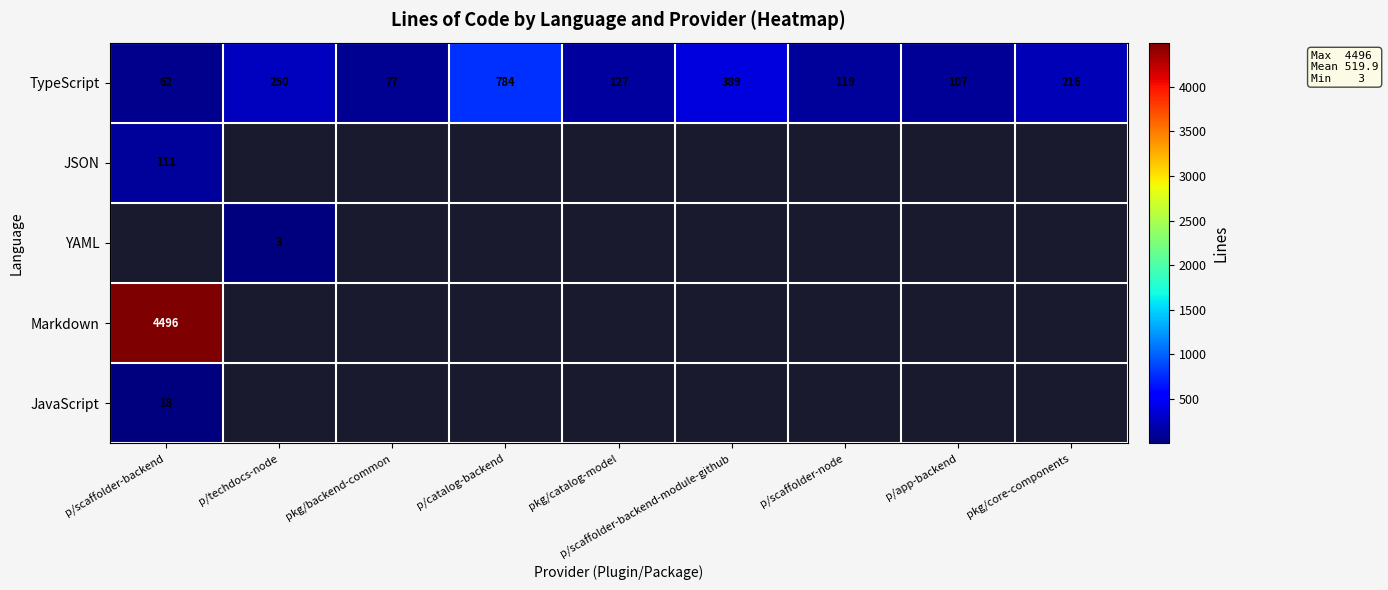

Which category has the lowest value in the TypeScript series?

p/scaffolder-backend